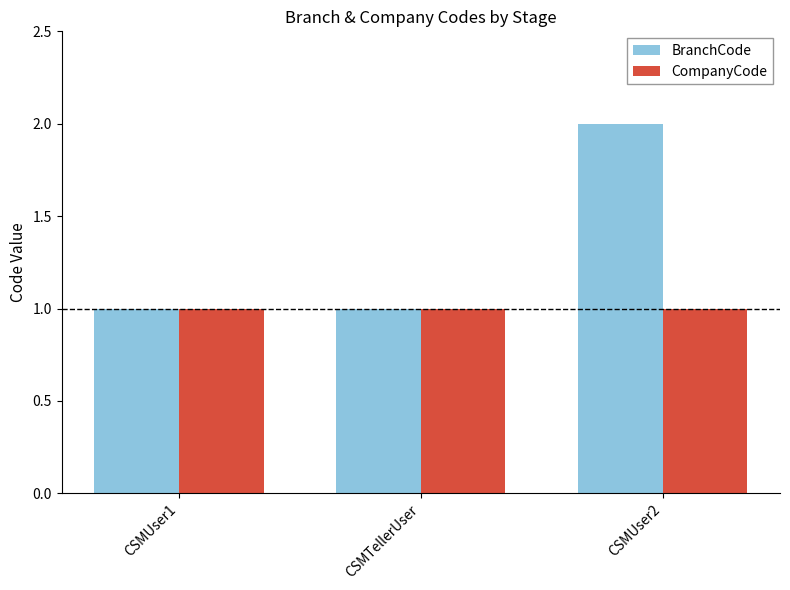

At which label does BranchCode reach its peak?

CSMUser2